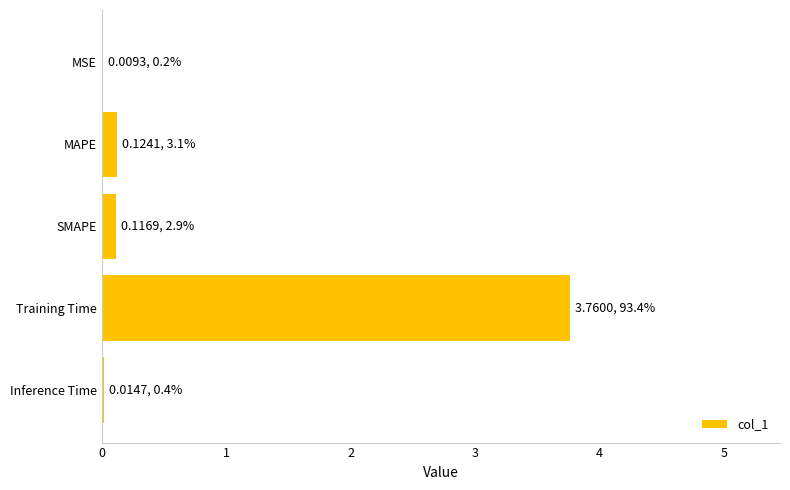

Are the bars horizontal?

Yes